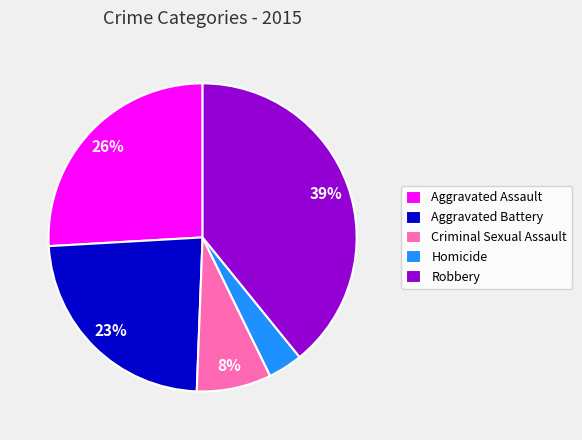

Does Aggravated Assault represent more than half of the total?

No